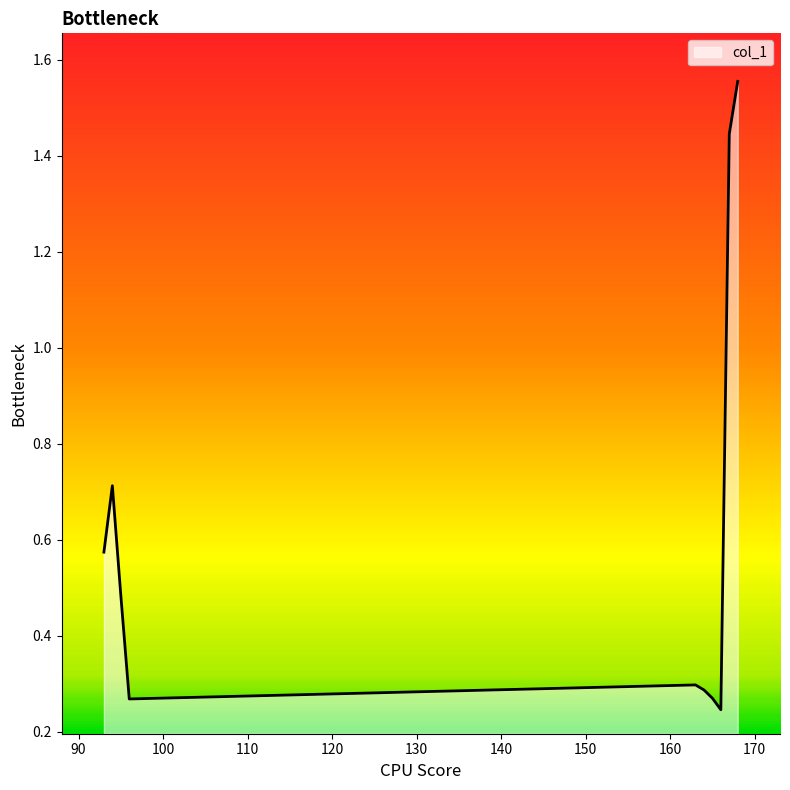

What is the average value?

0.6